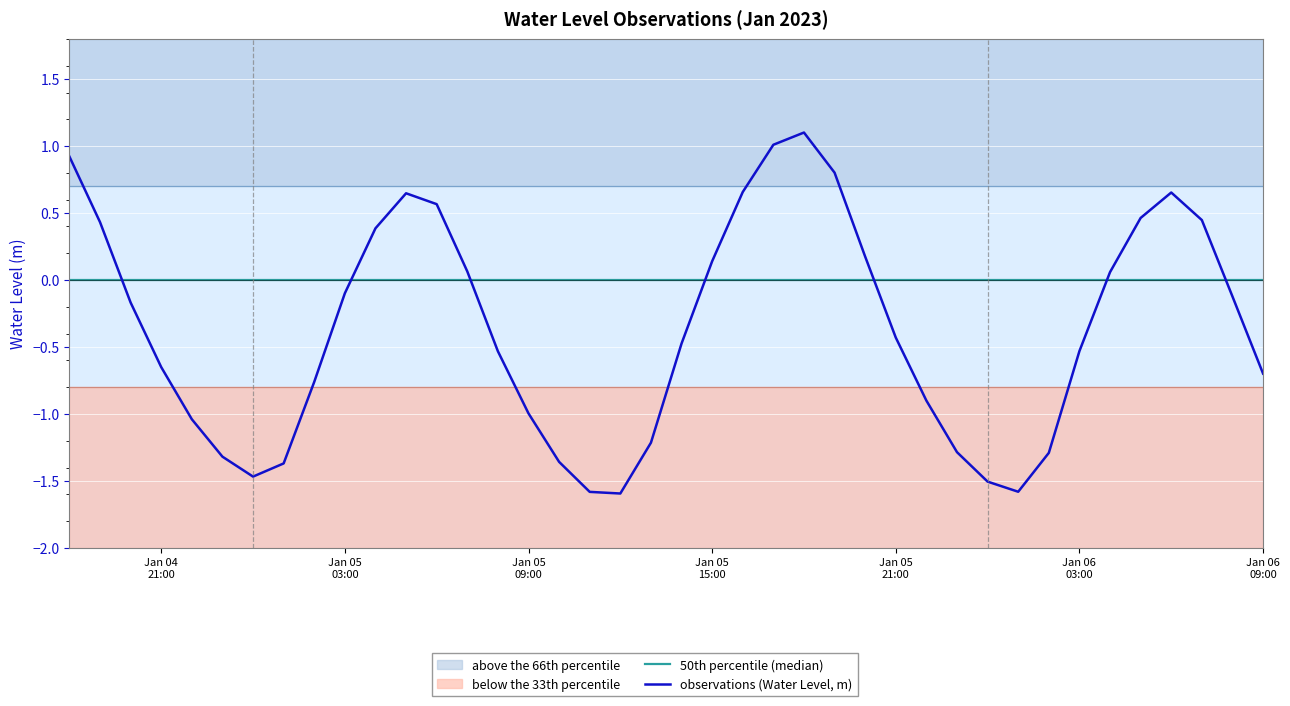

How many positive values are there?

16